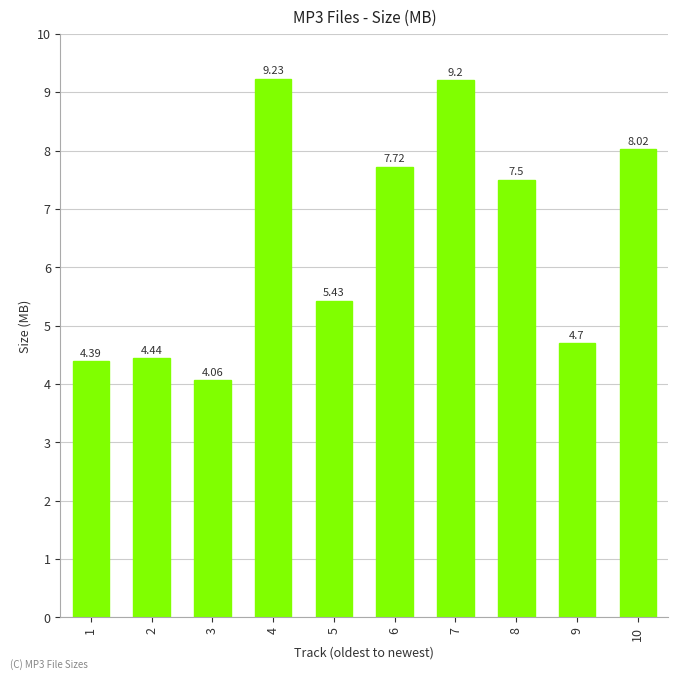

What is the sum of all values?

64.7